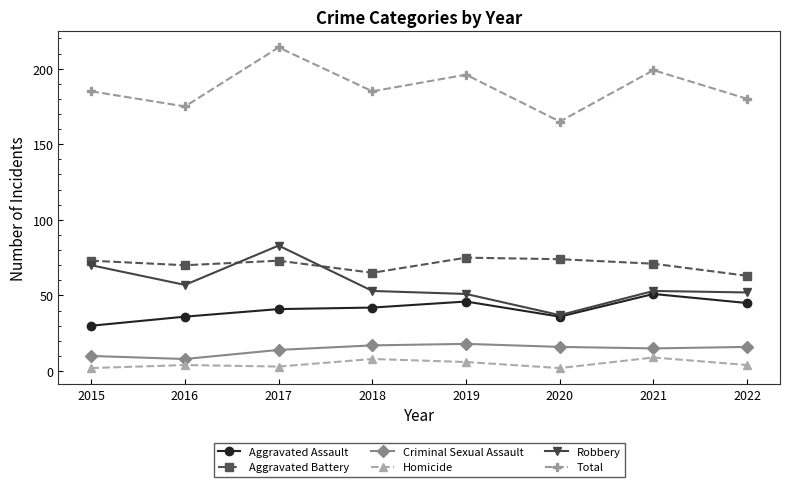

What is the difference between the maximum and minimum values in the Homicide series?

7